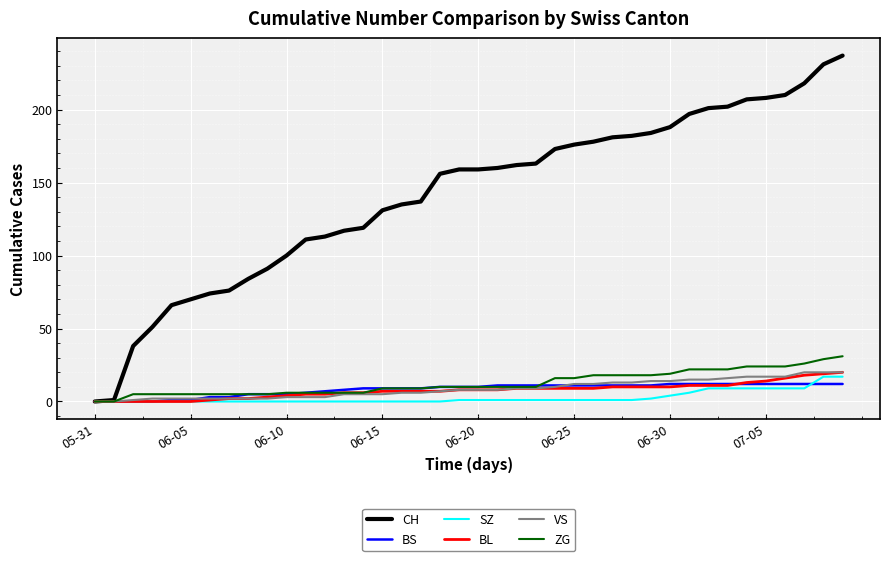

What is the maximum value shown in the chart?

237